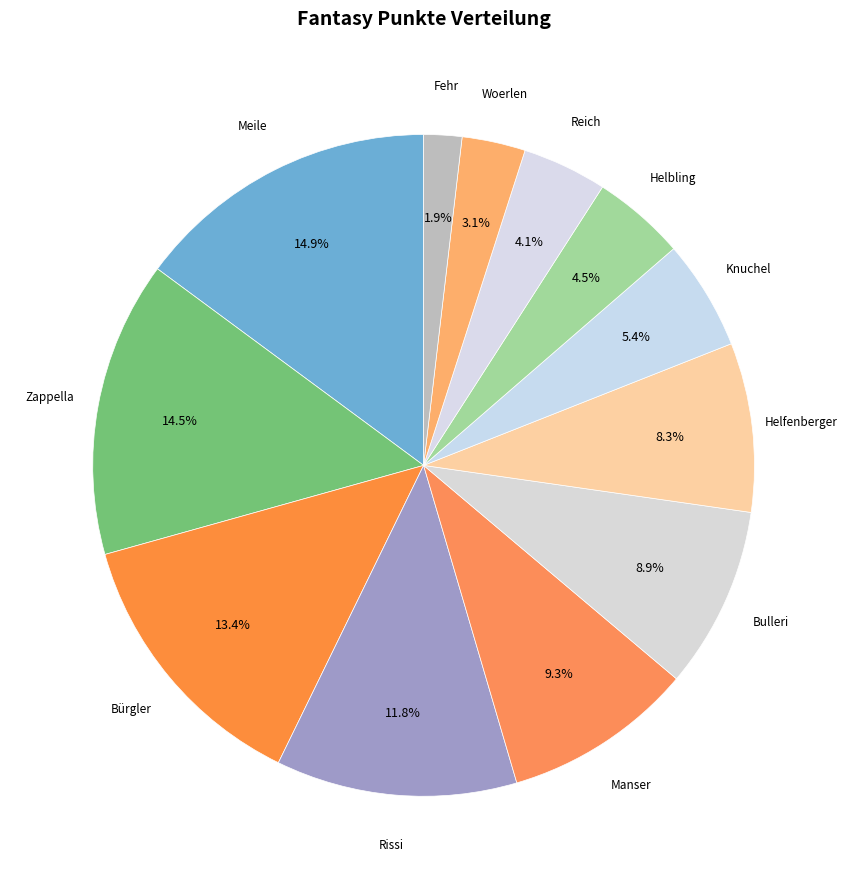

Which slice is the smallest?

Fehr